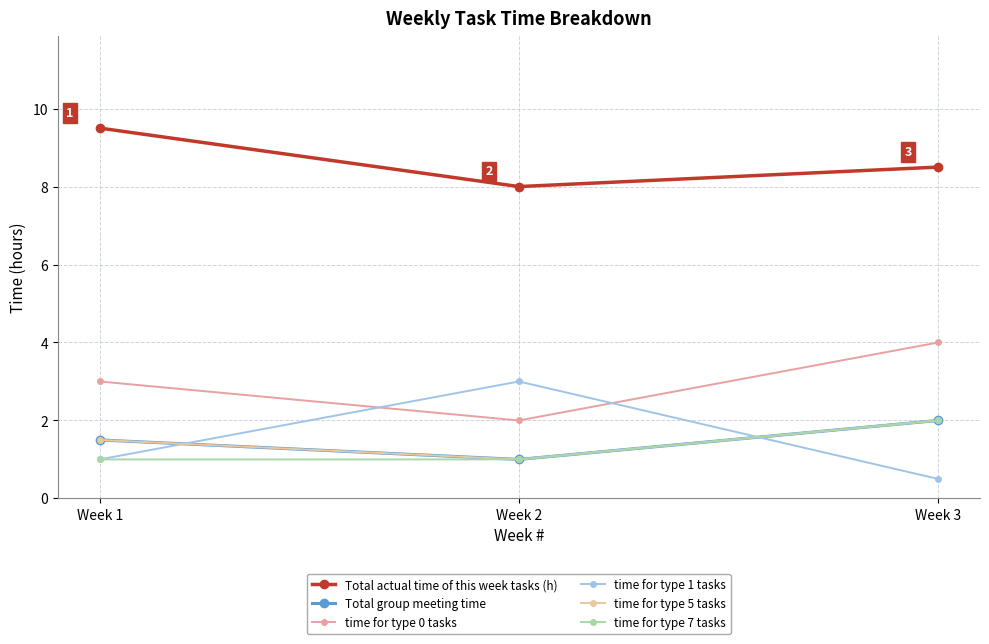

The value of time for type 1 tasks at Week 3 is 0.5. True or false?

True